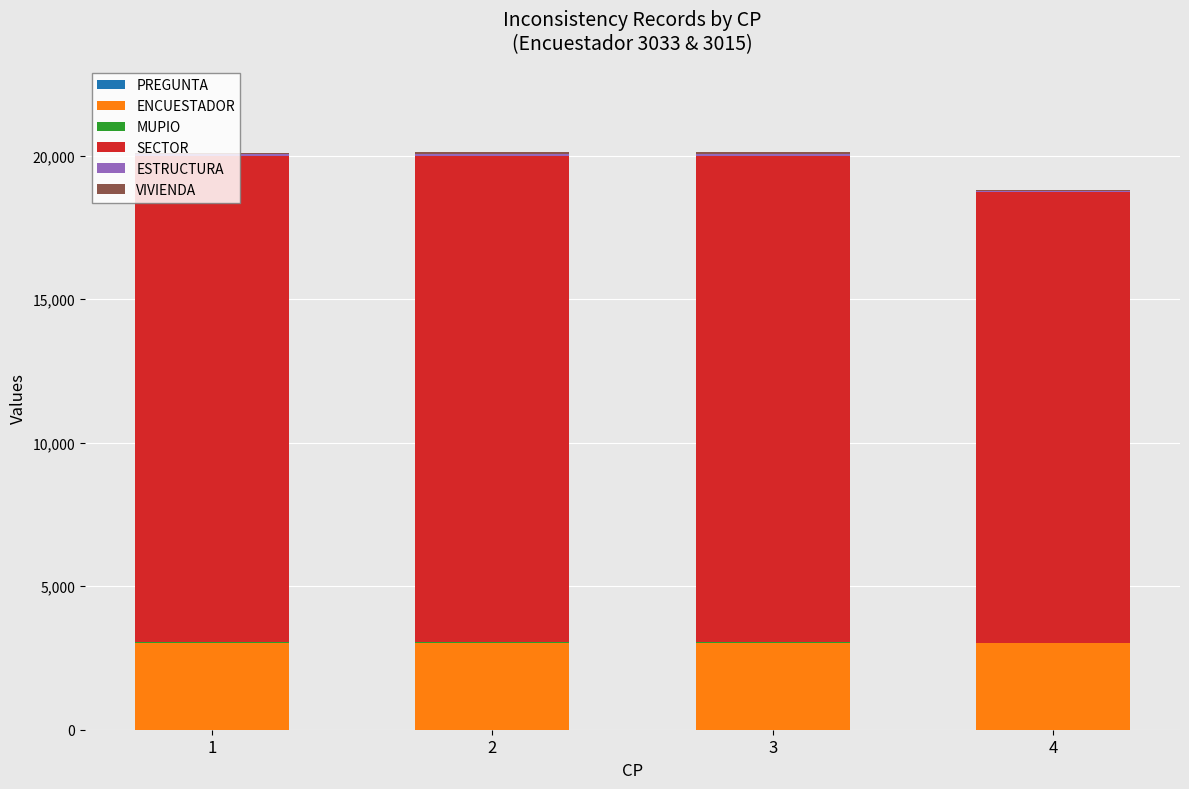

How many data points does each series have?

4